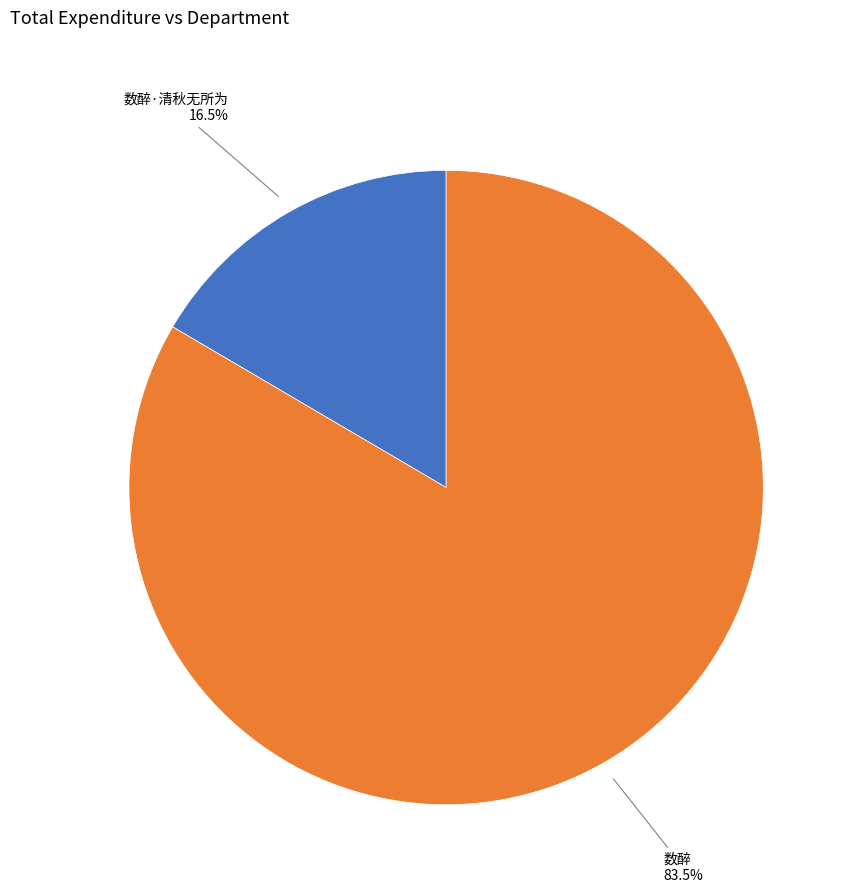

Is there any slice that represents more than half of the pie?

Yes